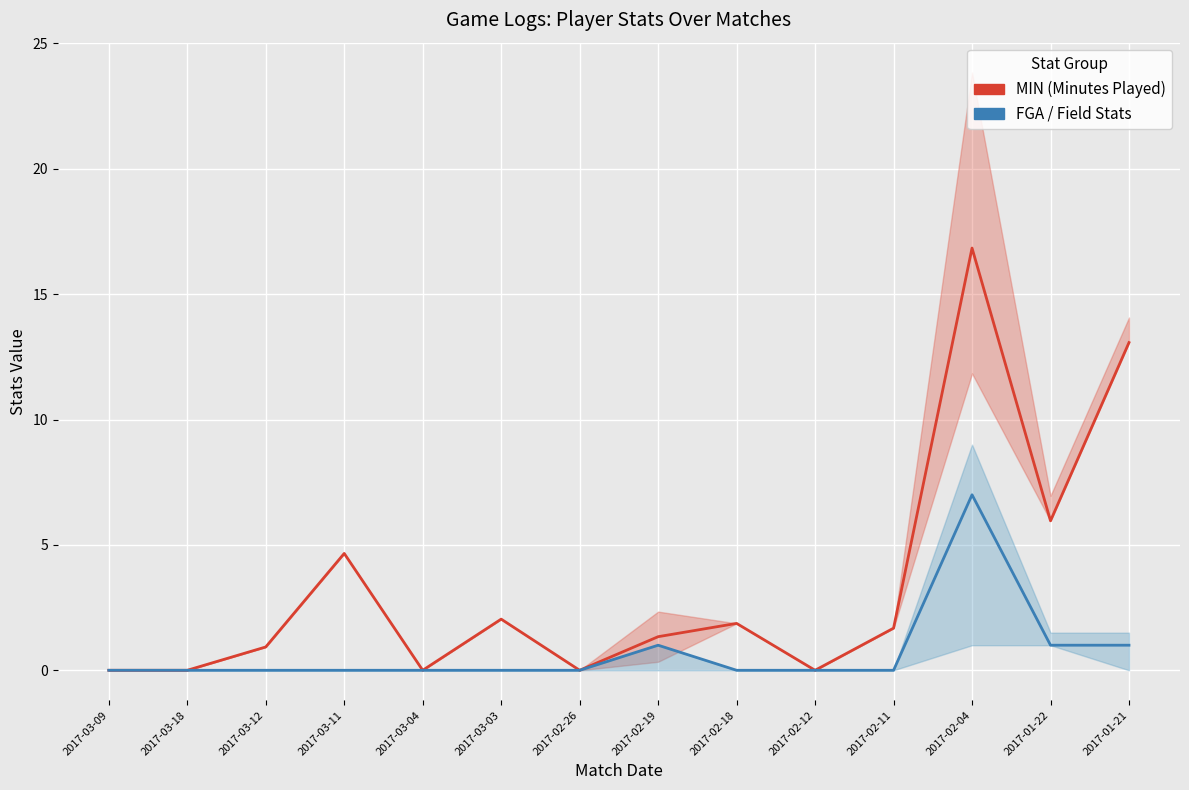

What is the total value across all series at 2017-03-11?

4.7